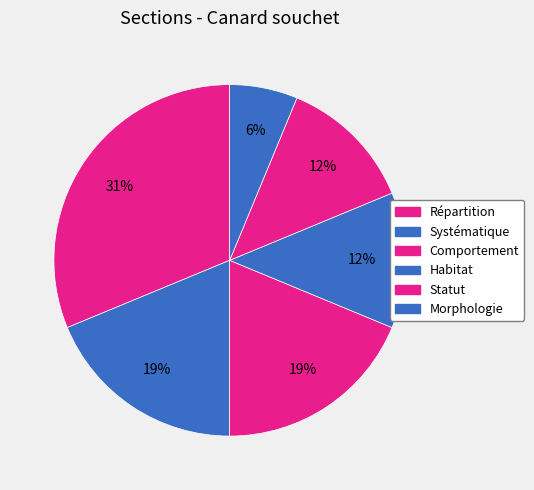

Count the number of slices in the pie.

6